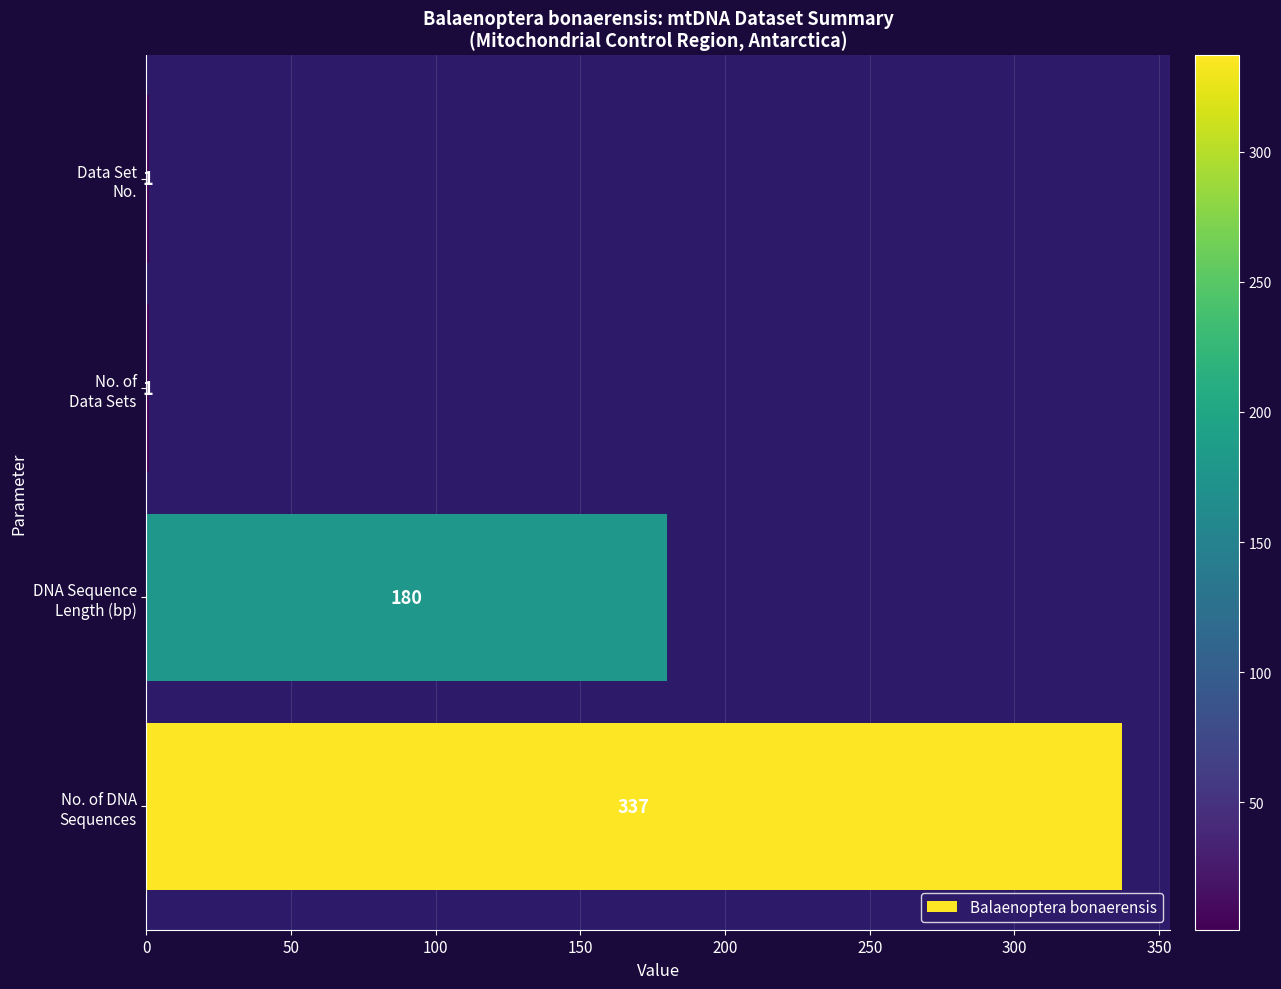

What is the maximum value shown in the chart?

337